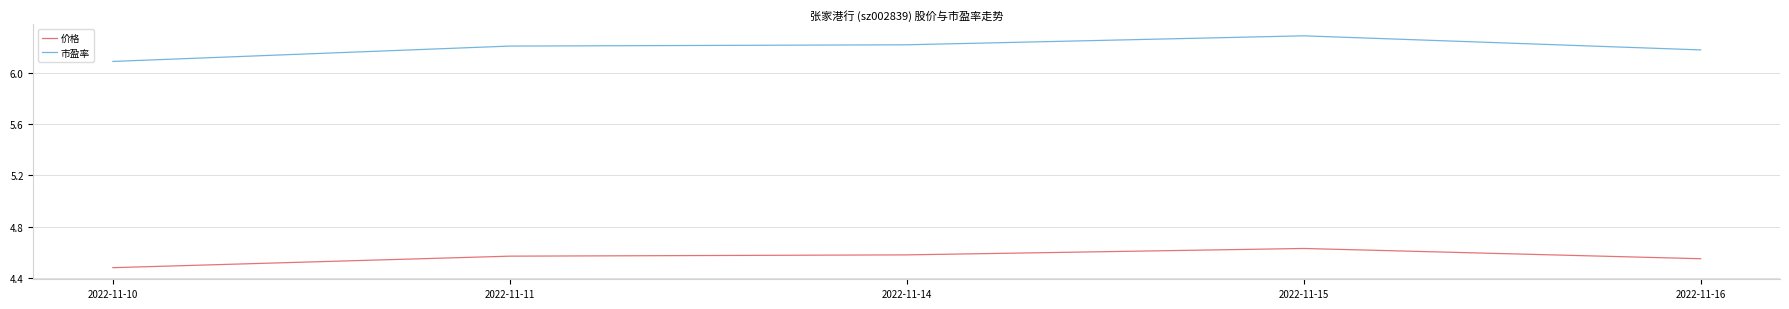

What is the sum of all 价格 values?

22.8